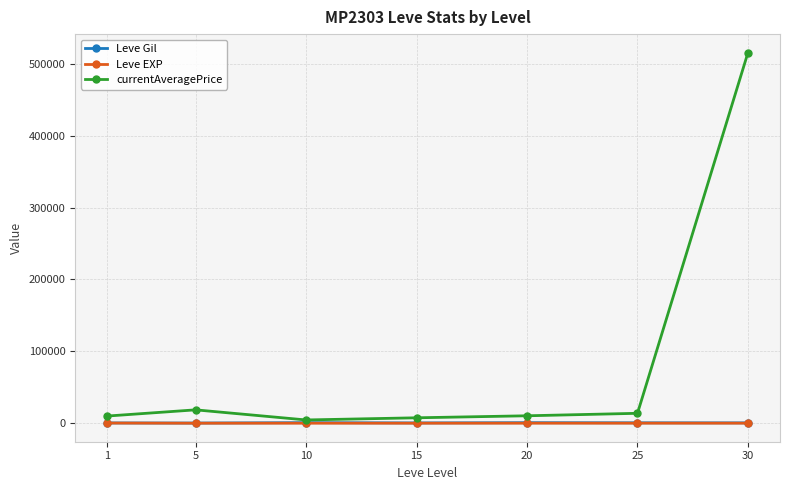

Which series has the largest range (max minus min)?

currentAveragePrice